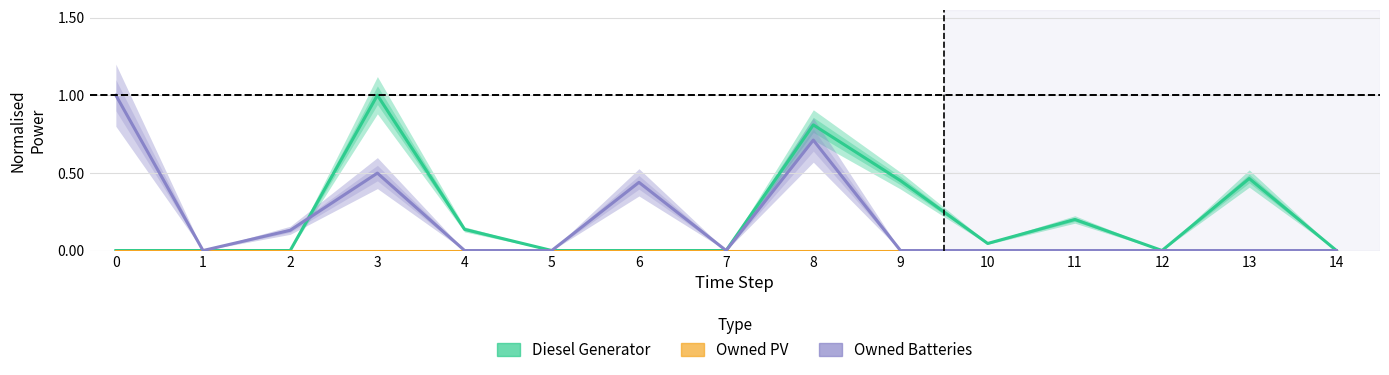

What is the difference between the maximum and second lowest values in the Diesel Generator series?

1.0